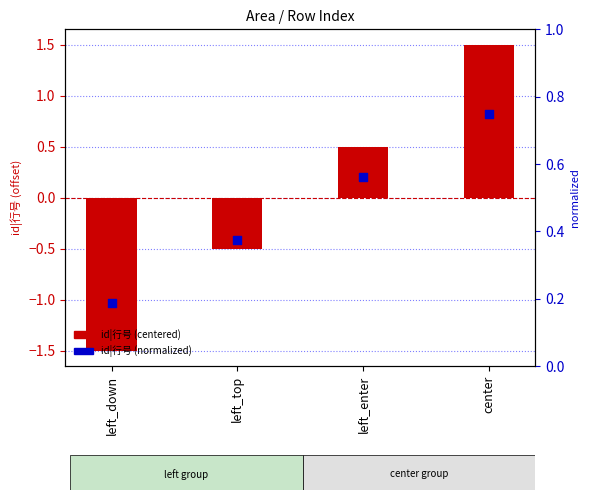

What is the total value across all series at center?

2.2